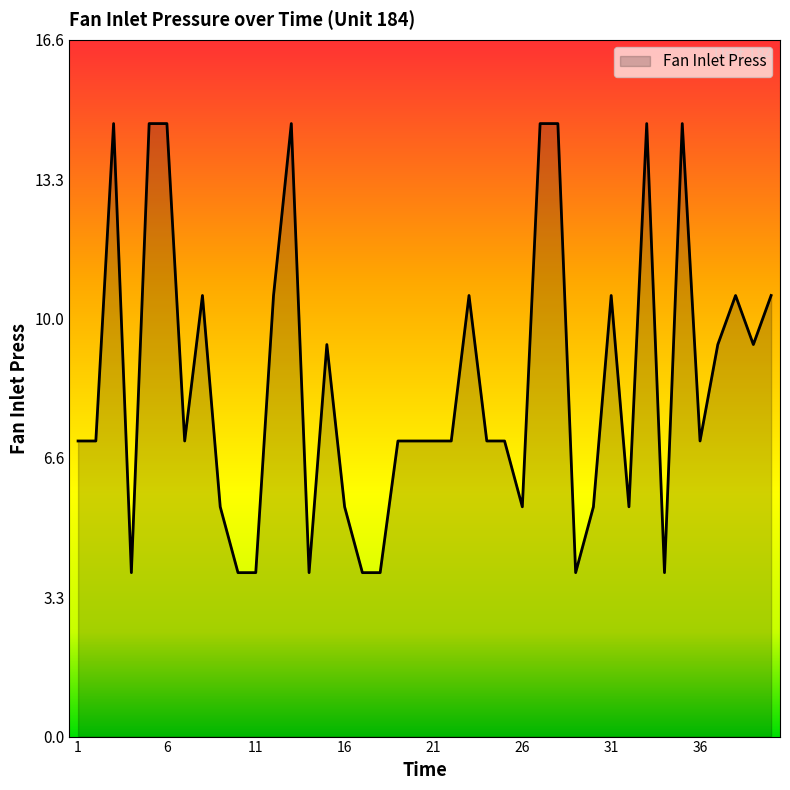

What is the smallest value displayed?

3.9